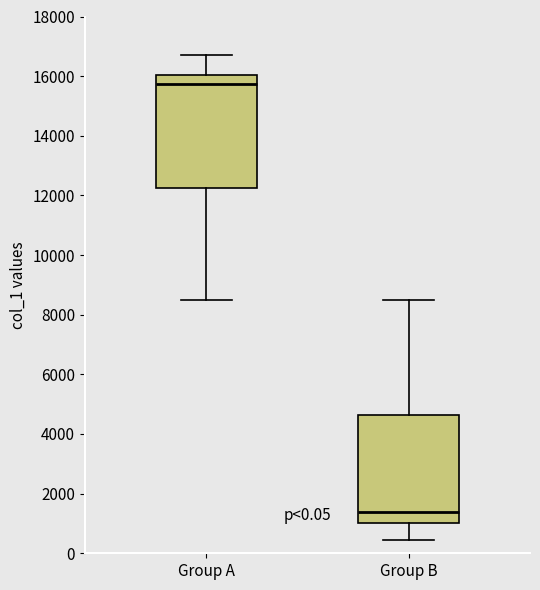

Where does the lower whisker of the box for Group B end on the y-axis? The values are not printed on the chart, so give them approximately, as read against the axis.

400